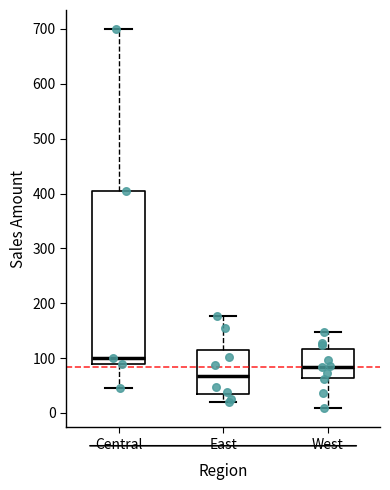

Comparing the boxes themselves (not the whiskers), which one is the tallest?

Central